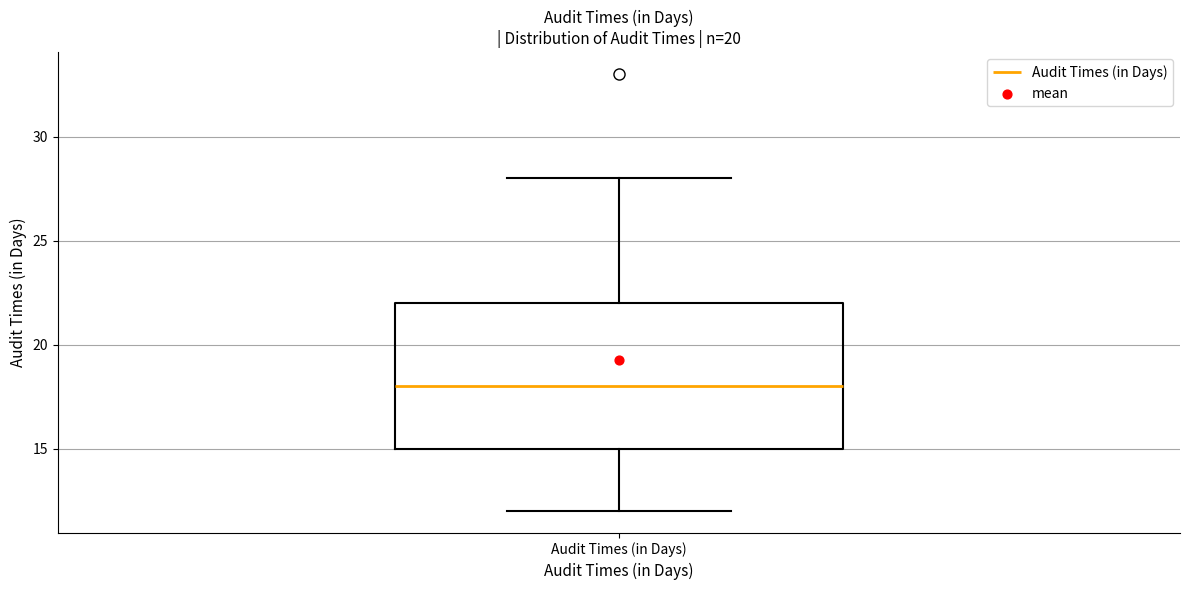

Where does the lower whisker of the box for Audit Times (in Days) end on the y-axis? The values are not printed on the chart, so give them approximately, as read against the axis.

12